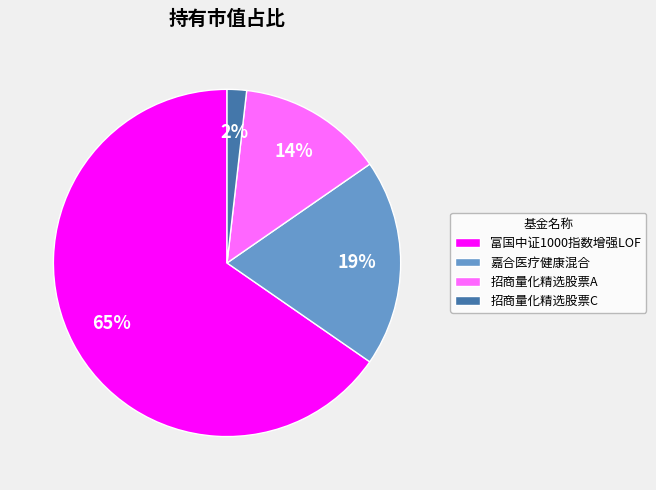

Is the sum of 嘉合医疗健康混合 and 招商量化精选股票C greater than half?

No